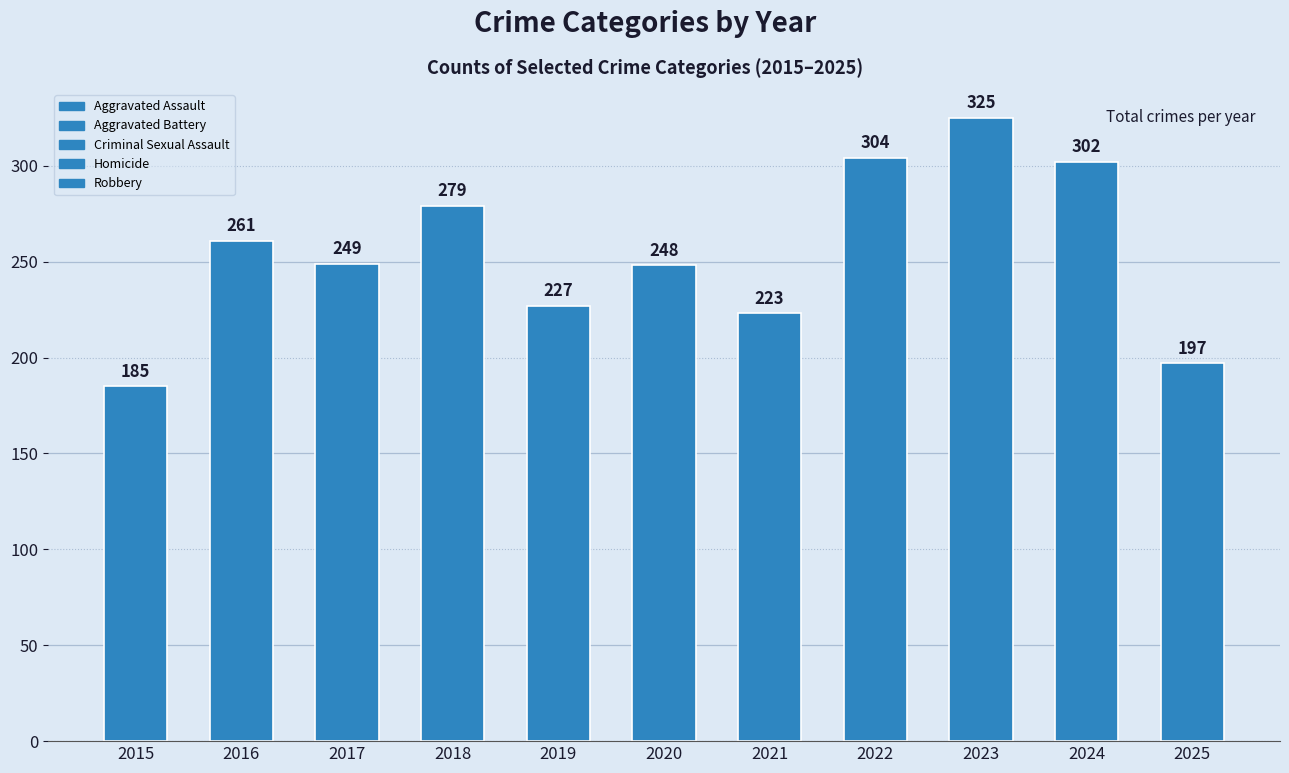

Rank the categories by value from lowest to highest.

2015, 2025, 2021, 2019, 2020, 2017, 2016, 2018, 2024, 2022, 2023